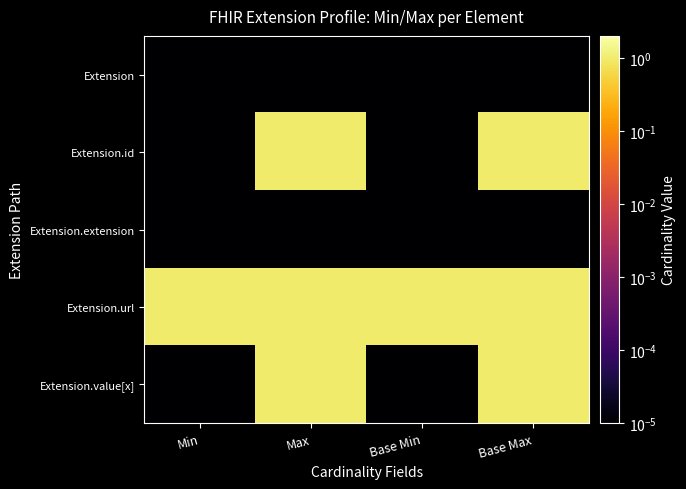

Reading left to right, list all the values displayed in this chart.

Extension: Min=0.0	Max=0.0	Base Min=0.0	Base Max=0.0
Extension.id: Min=0.0	Max=1.0	Base Min=0.0	Base Max=1.0
Extension.extension: Min=0.0	Max=0.0	Base Min=0.0	Base Max=0.0
Extension.url: Min=1.0	Max=1.0	Base Min=1.0	Base Max=1.0
Extension.value[x]: Min=0.0	Max=1.0	Base Min=0.0	Base Max=1.0